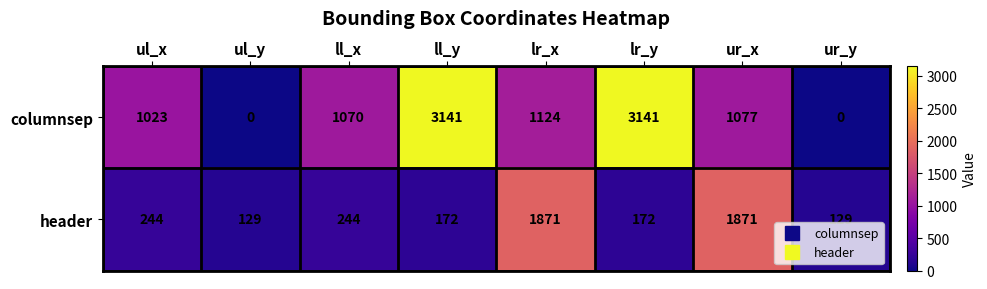

At which label does columnsep first exceed 1077?

ll_y